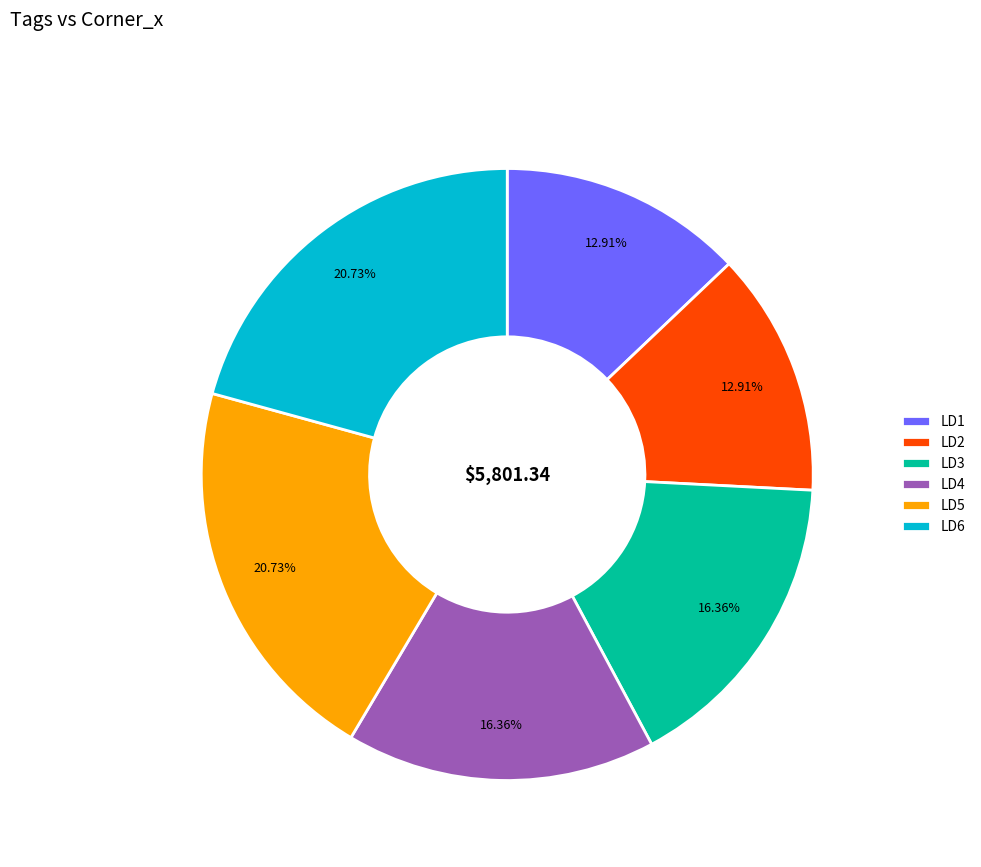

What is the ratio of the value at LD6 to the value at LD3?

1.3